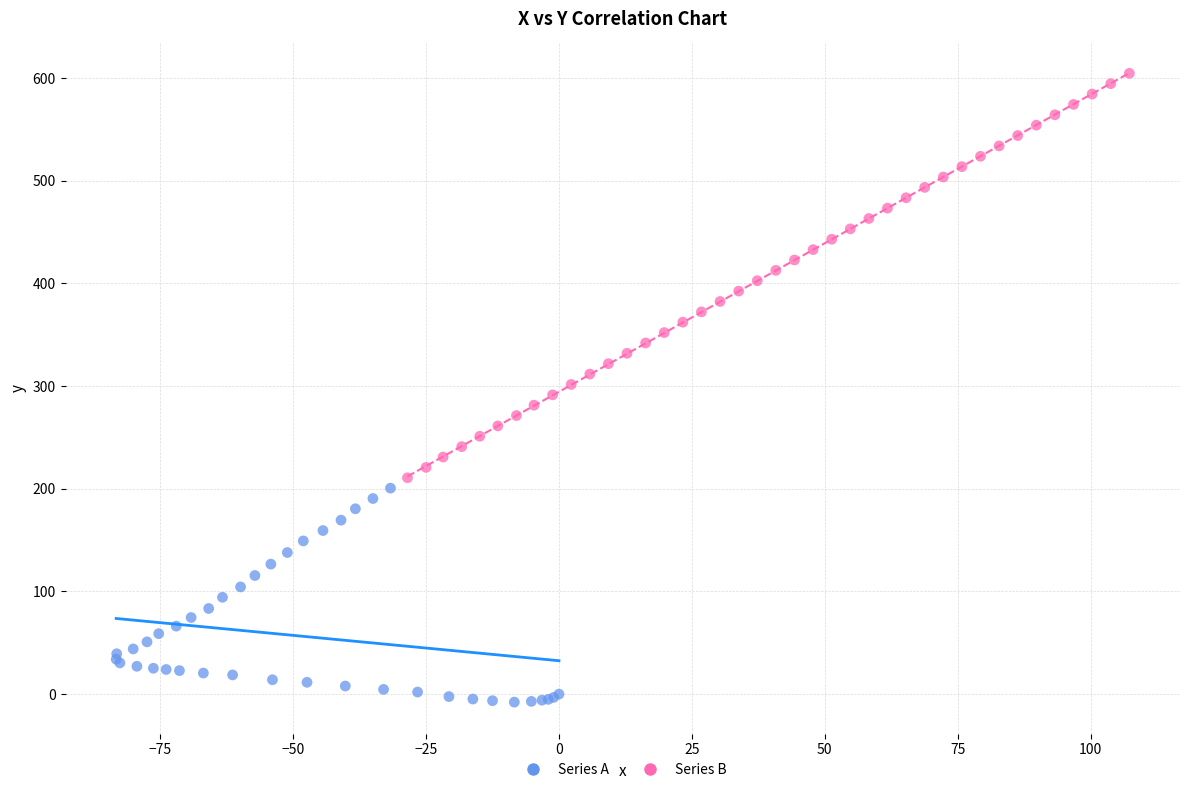

Which series has the largest Y range (max minus min)?

Series B